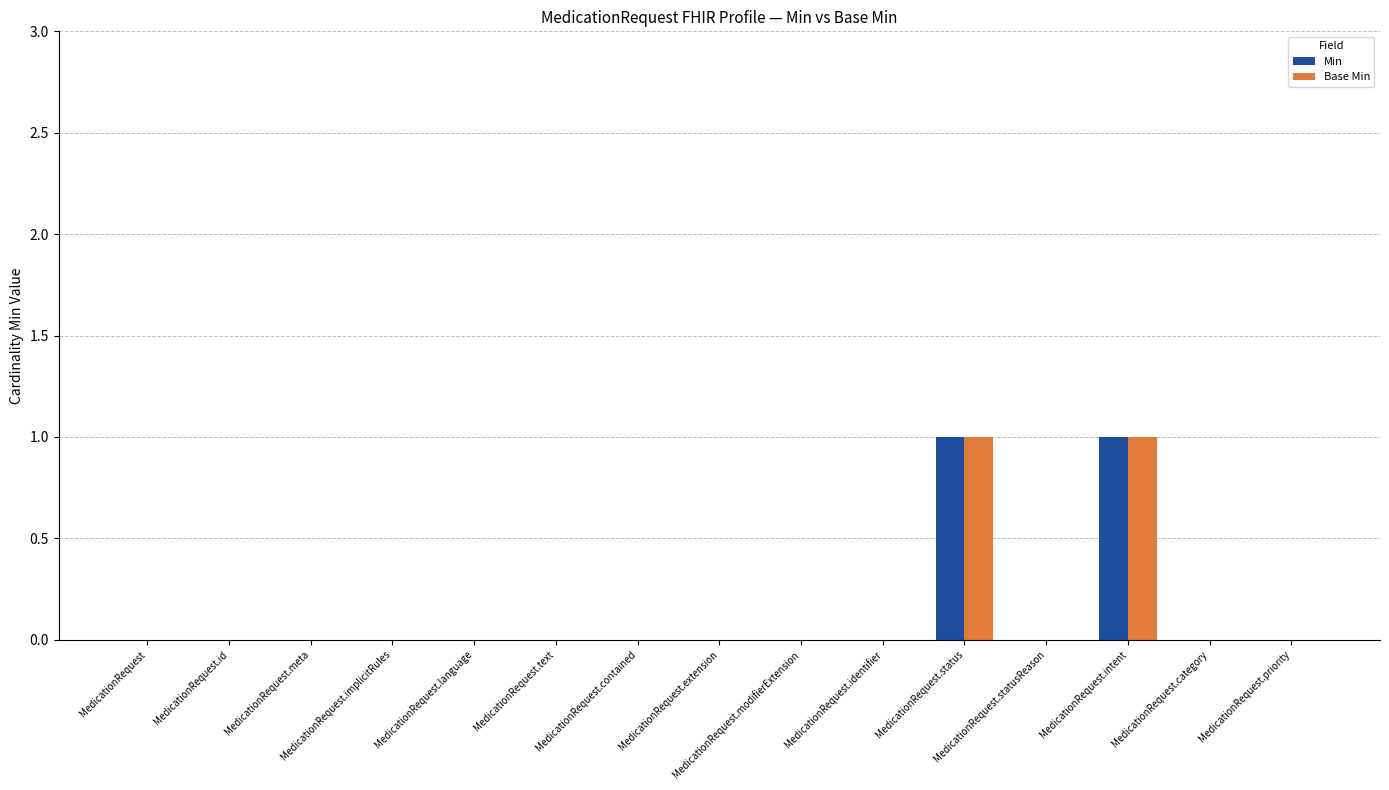

What is the maximum value for Min?

1